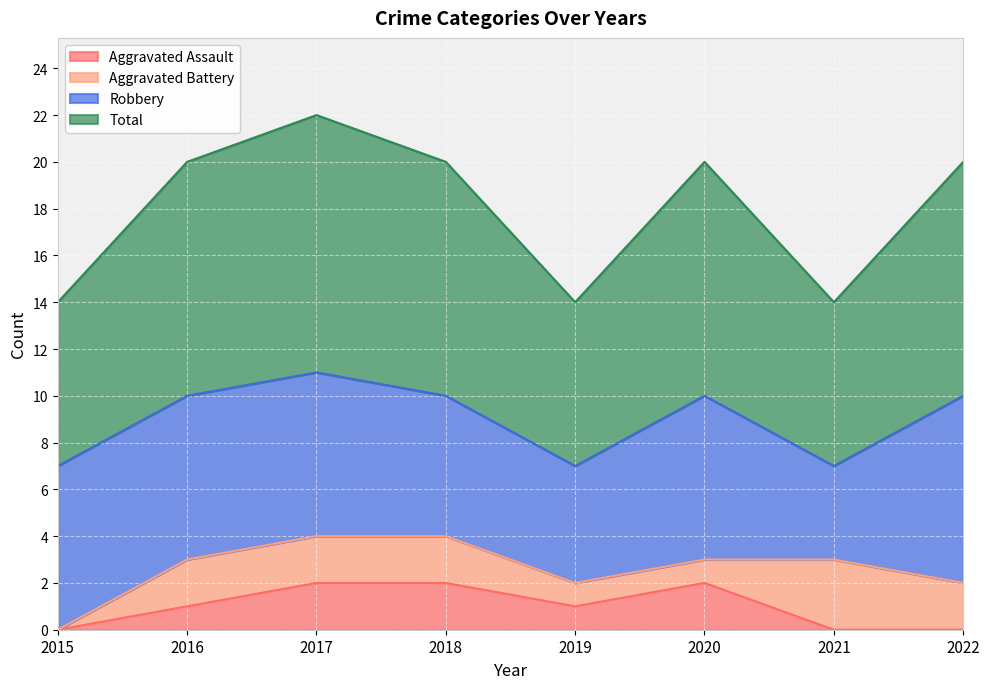

How many data points in Total are above 10?

1